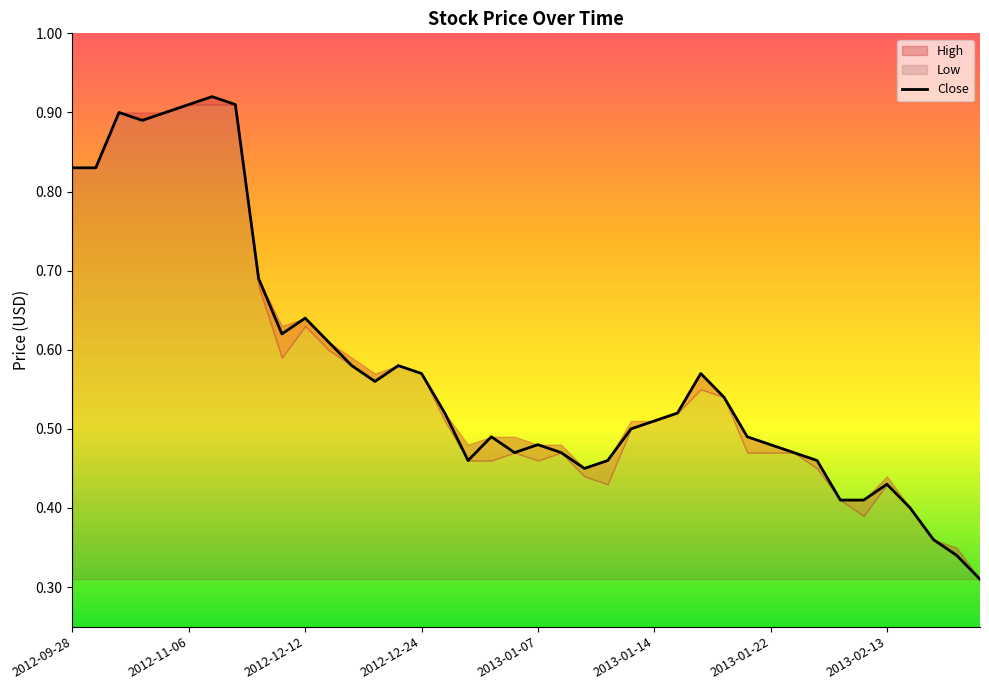

What is the difference between the Low values at 2012-12-19 and 2013-01-04?

0.1